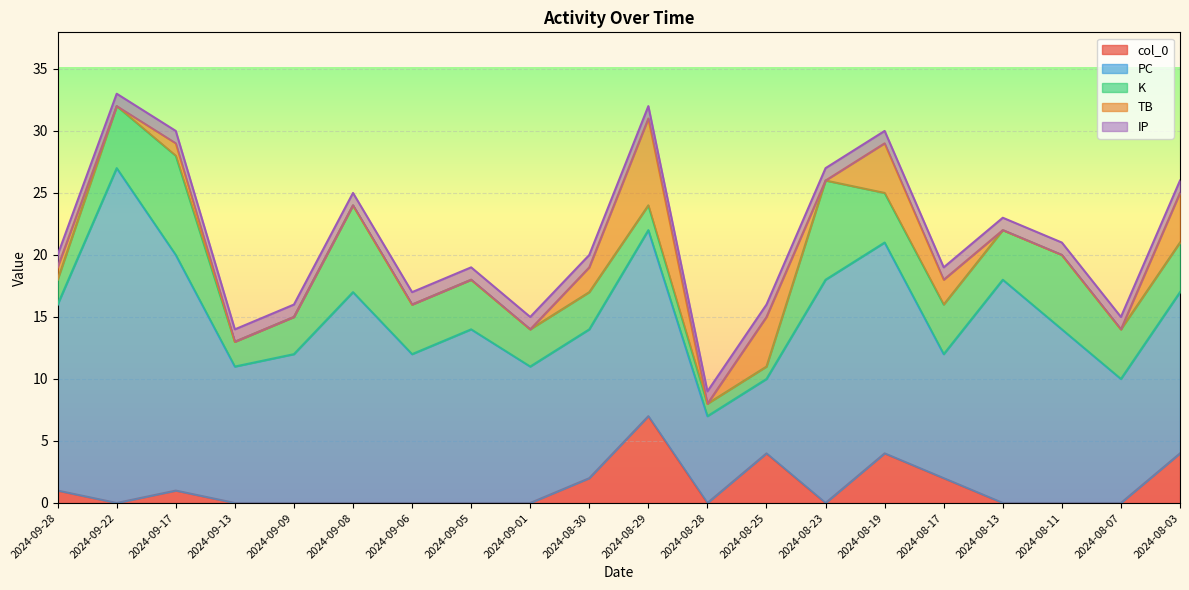

Is it true that K equals 4 at 2024-08-03?

True